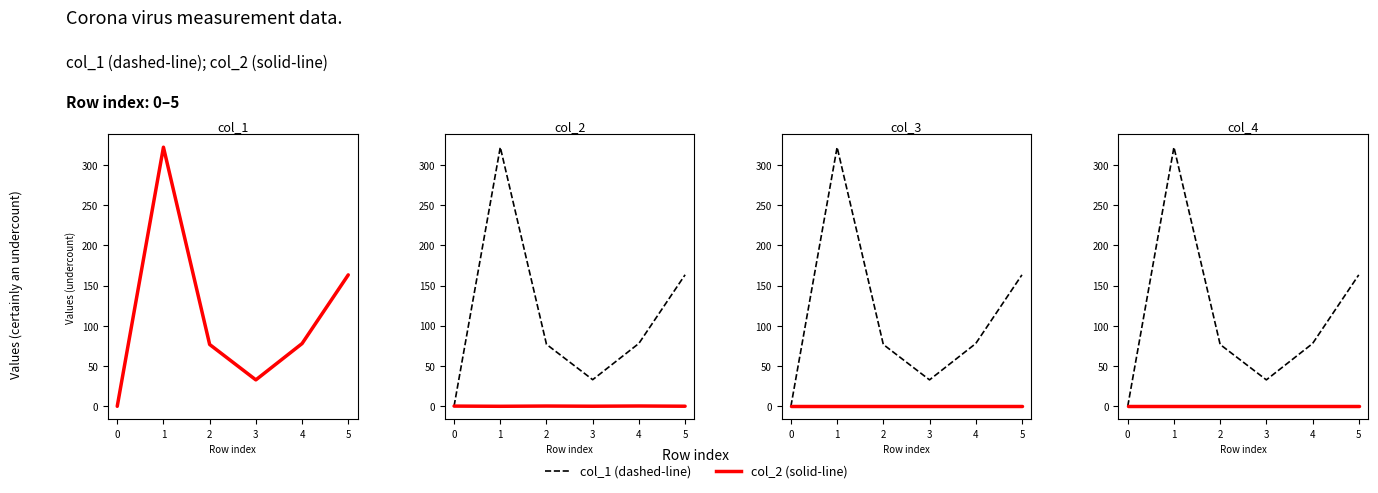

Rank the series at 0 from lowest to highest value.

col_2 (solid), col_3 (solid), col_4 (solid), col_1 (dashed), col_1 (solid)